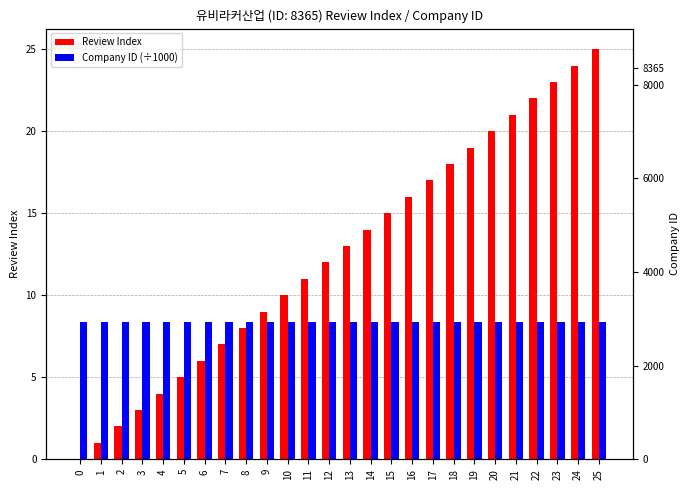

List the labels in order of Review Index value, largest first.

25, 24, 23, 22, 21, 20, 19, 18, 17, 16, 15, 14, 13, 12, 11, 10, 9, 8, 7, 6, 5, 4, 3, 2, 1, 0